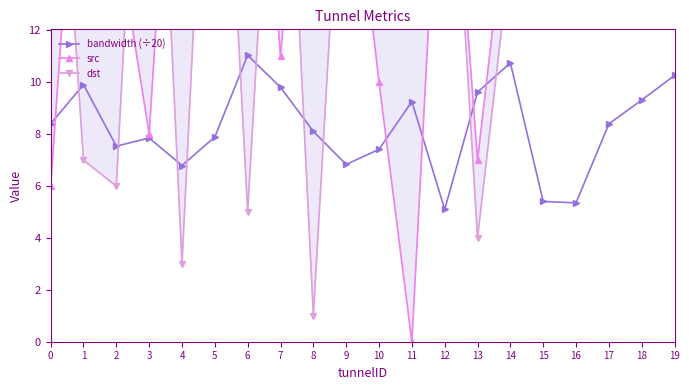

Rank the series at 15 from lowest to highest value.

bandwidth (÷20), dst, src